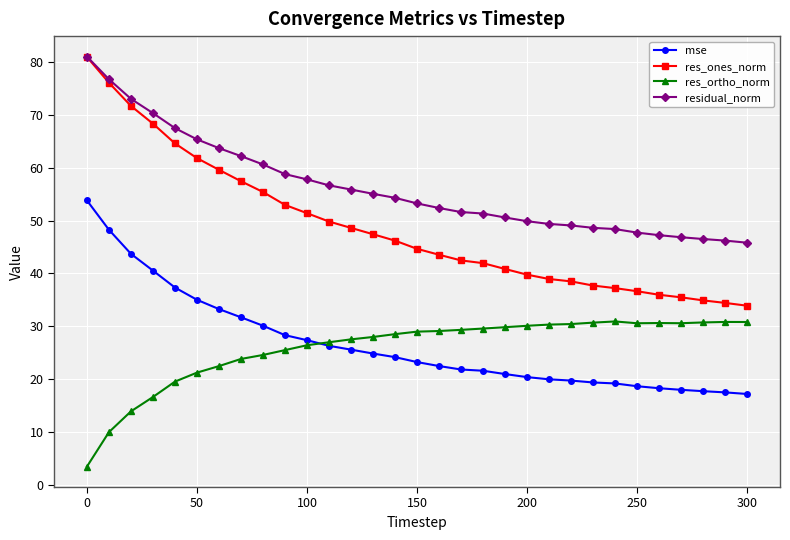

Which series has the widest spread of values?

res_ones_norm